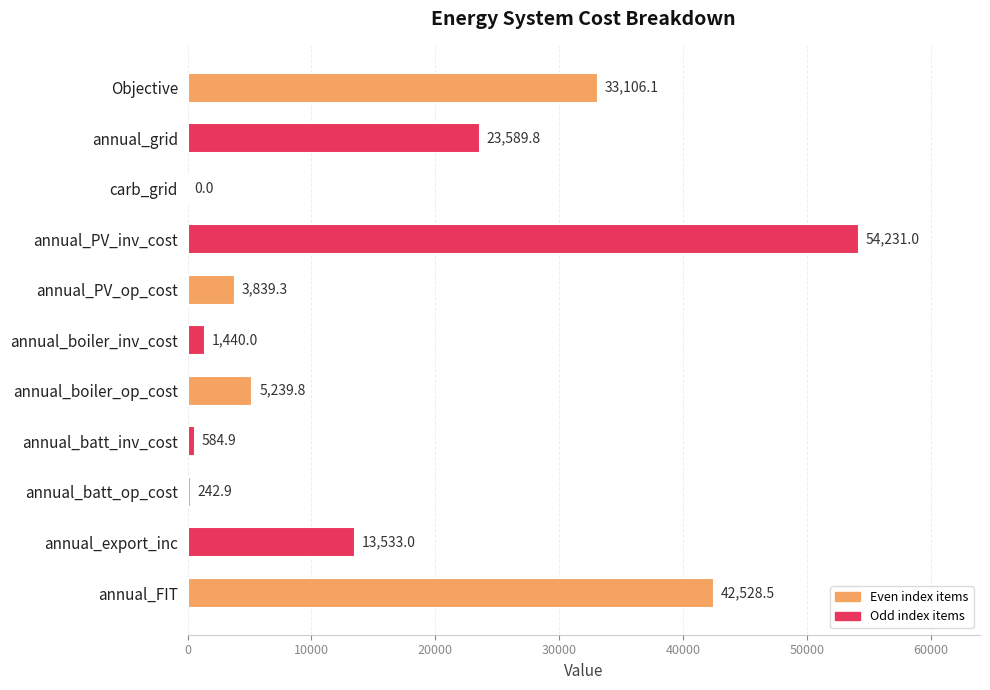

Which has a higher value, annual_FIT or annual_PV_op_cost?

annual_FIT